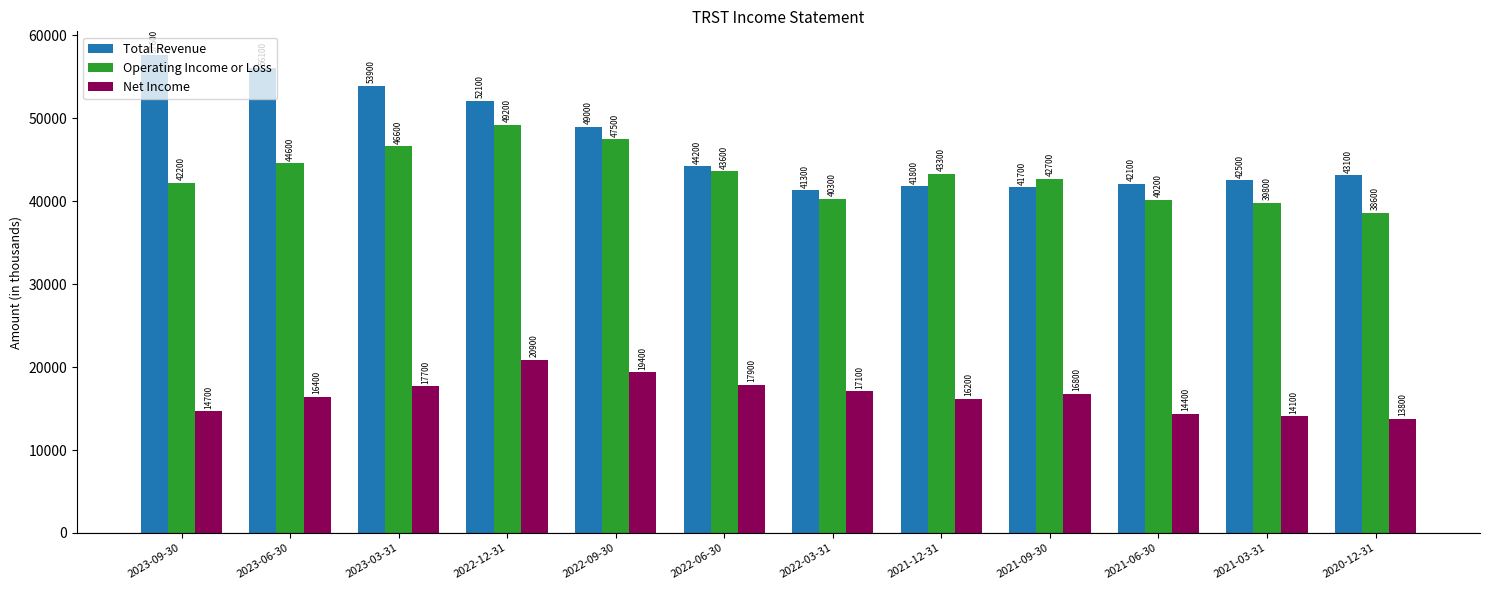

At how many categories does at least one series exceed 35195?

12